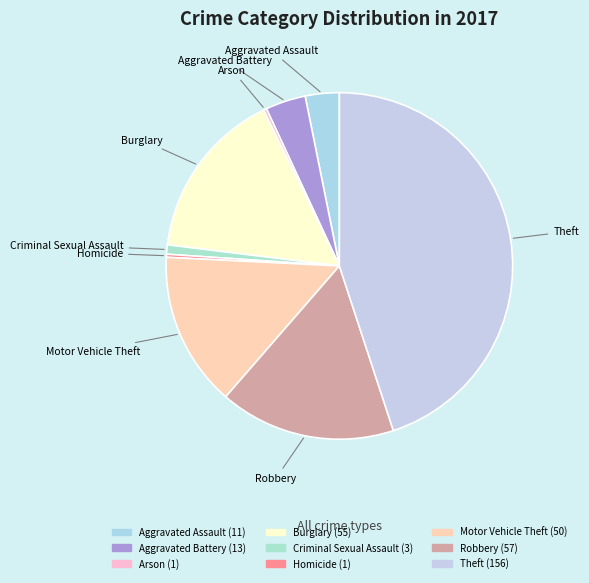

Is it true that Robbery is 25% of the pie?

False